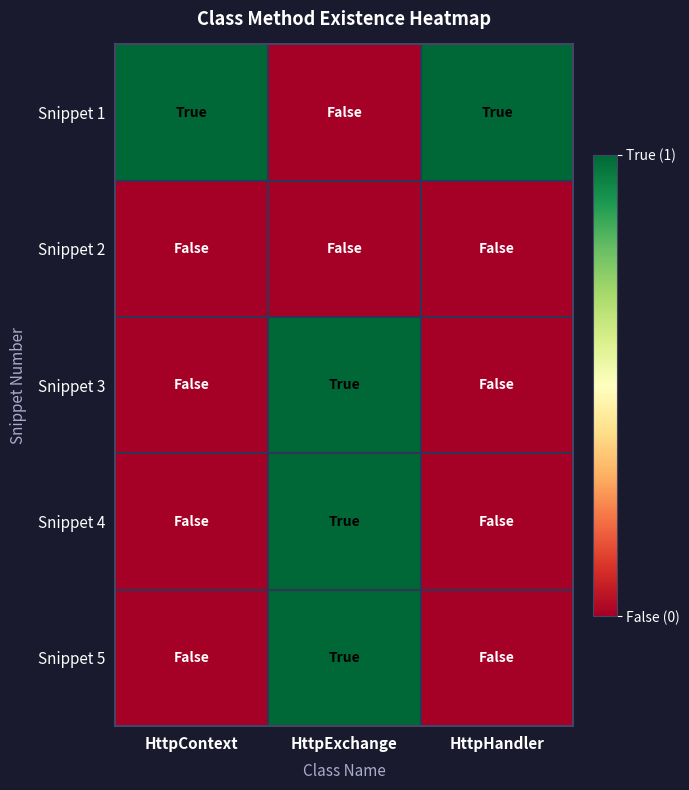

Which has a higher value, HttpExchange or HttpHandler?

HttpHandler